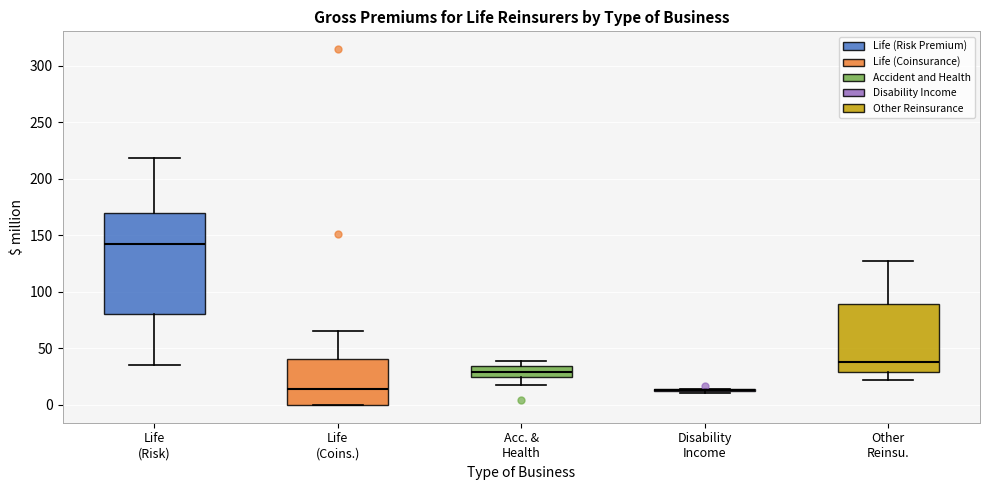

Reading left to right, read every box against the y-axis: the position of its median line, the range the box covers, and the ends of its whiskers. The values are not printed on the chart, so give them approximately, as read against the axis.

Life (Risk): median 140, box 80 to 170, whiskers 35 to 220
Life (Coins.): median 15, box 0 to 40, whiskers 0 to 65
Acc. & Health: median 30, box 25 to 35, whiskers 15 to 40
Disability Income: box collapsed to a line at 15, whiskers 10 to 15
Other Reinsu.: median 40, box 30 to 90, whiskers 20 to 125